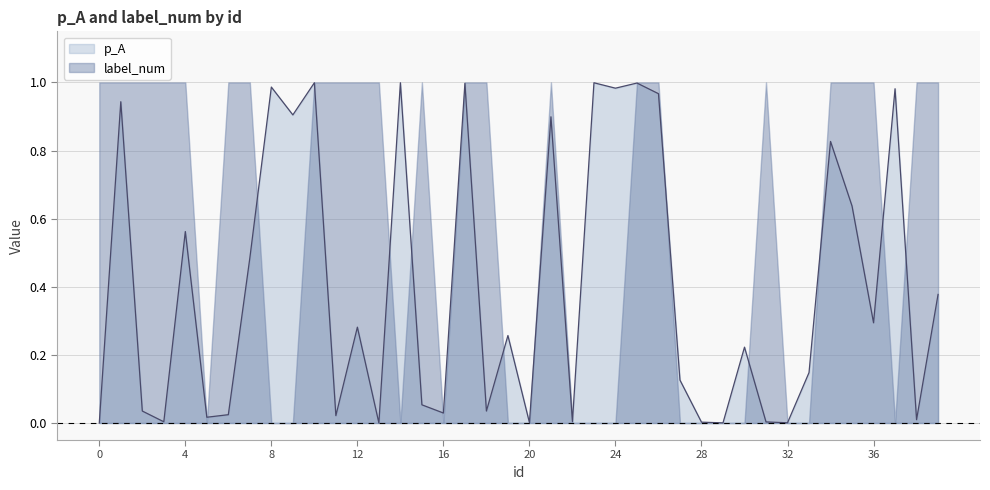

True or false: there are more than 2 points higher than both neighbors.

True